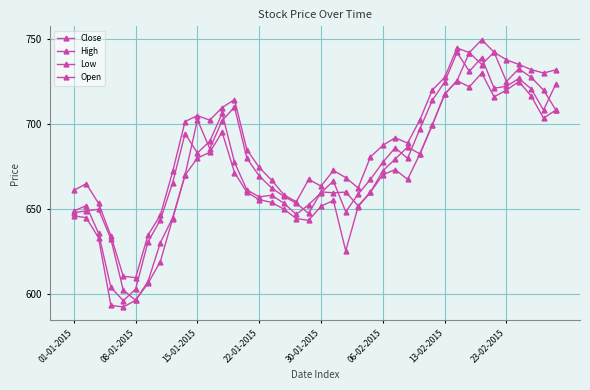

How many values in the High series exceed 687?

20